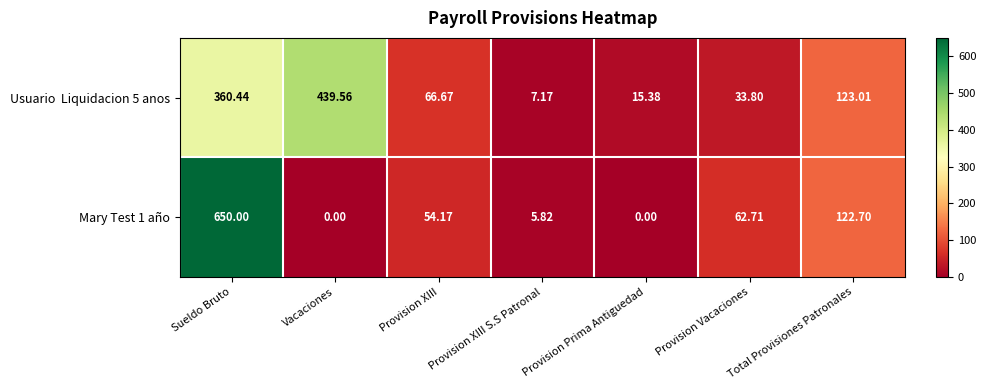

Which category has the highest value across all series?

Sueldo Bruto